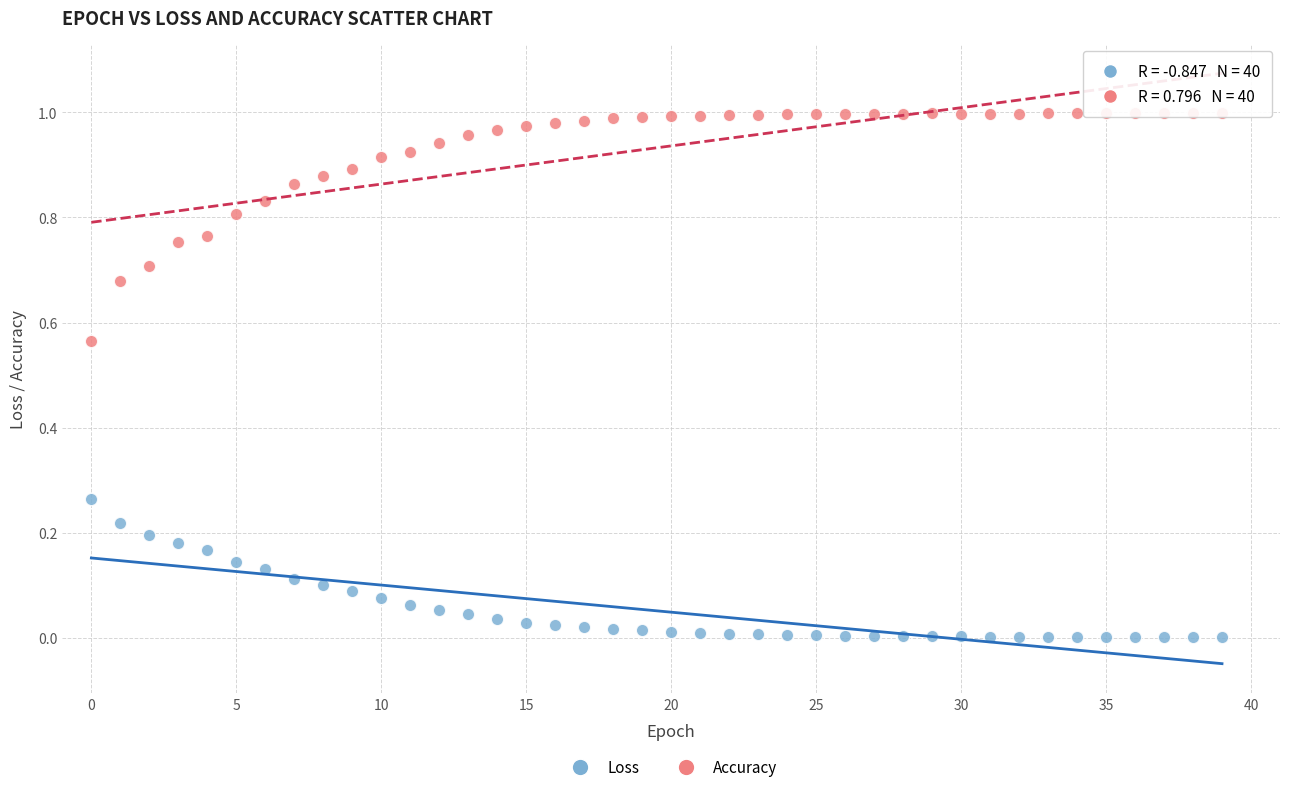

Which series reaches the maximum Y coordinate?

Accuracy